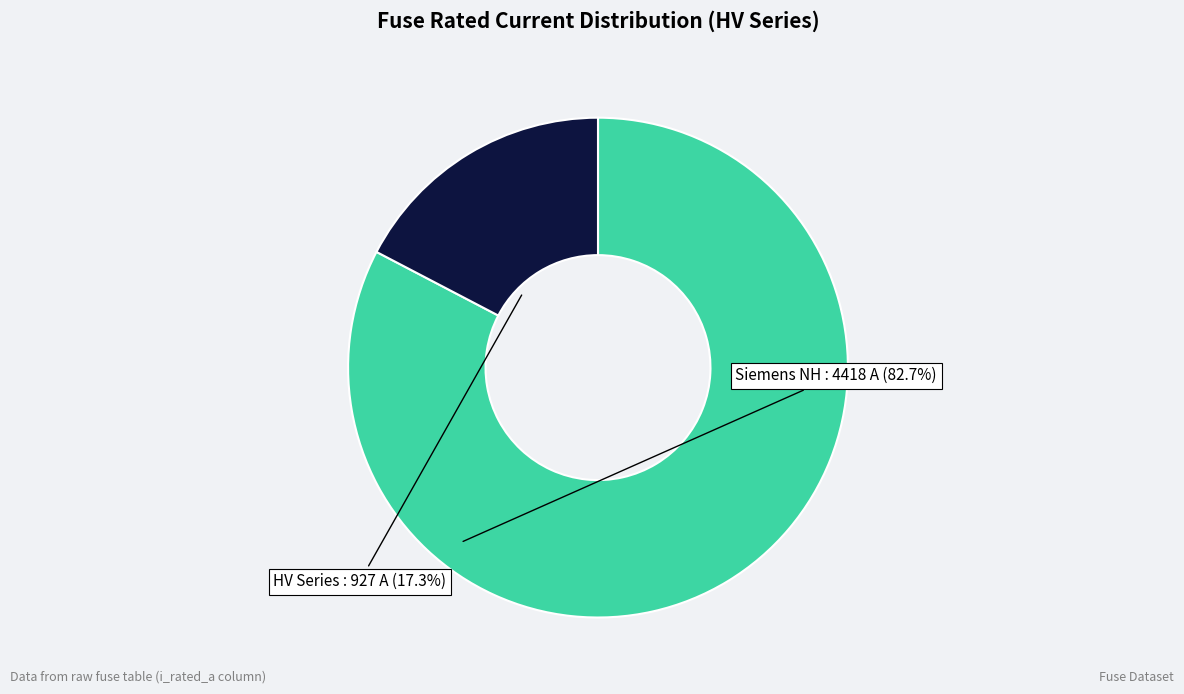

Does any single category account for the majority?

Yes